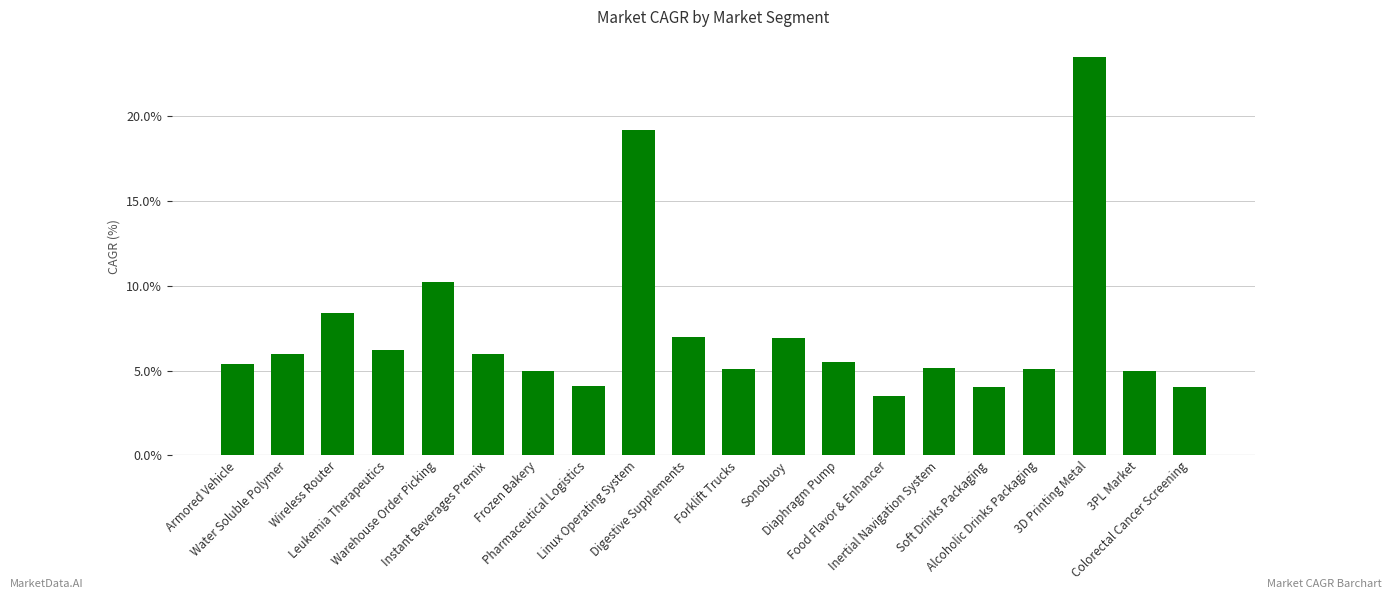

What is the value of the 12th bar from the left?

6.9